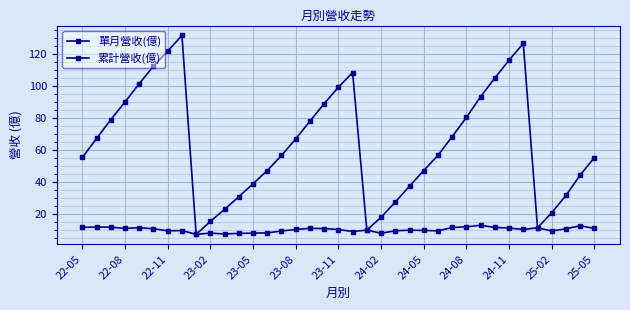

Is this an area chart (filled region under the line)?

No